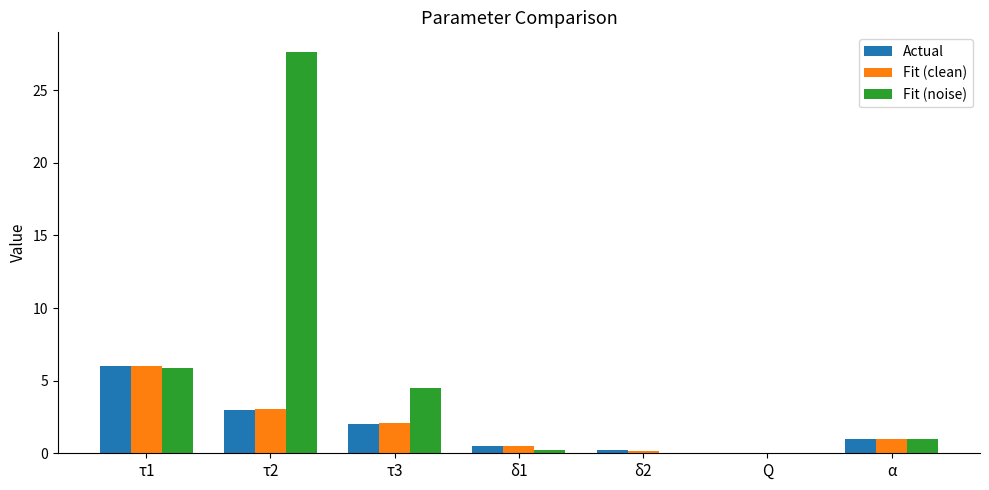

Which series has the largest total across all categories?

Fit (noise)